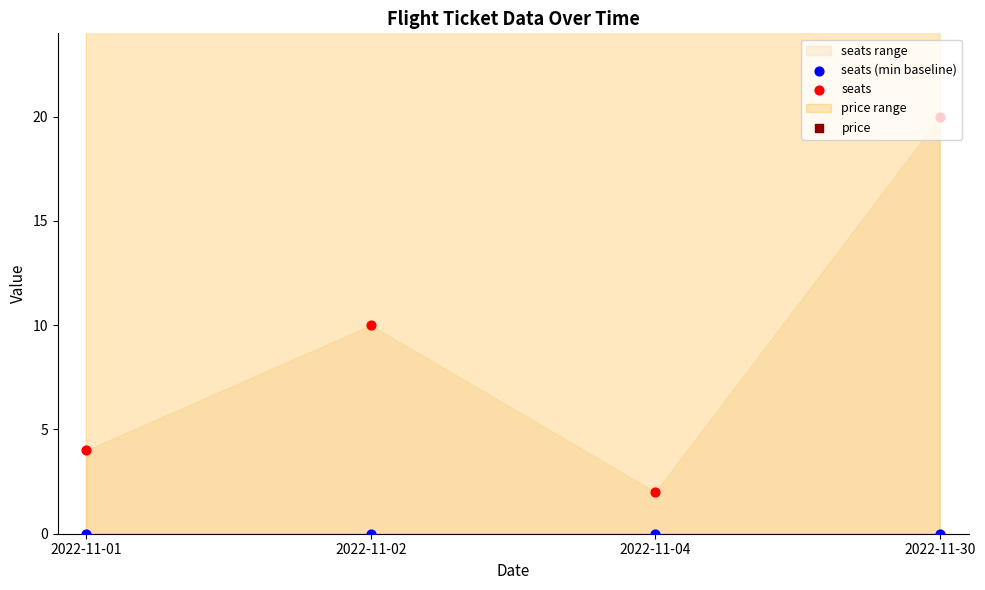

At which category is the sum across all series the highest?

2022-11-02